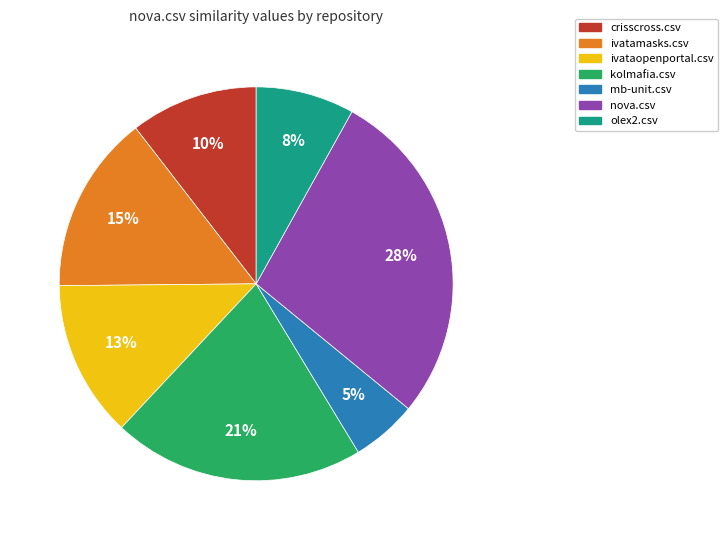

Is the sum of olex2.csv and kolmafia.csv greater than half?

No